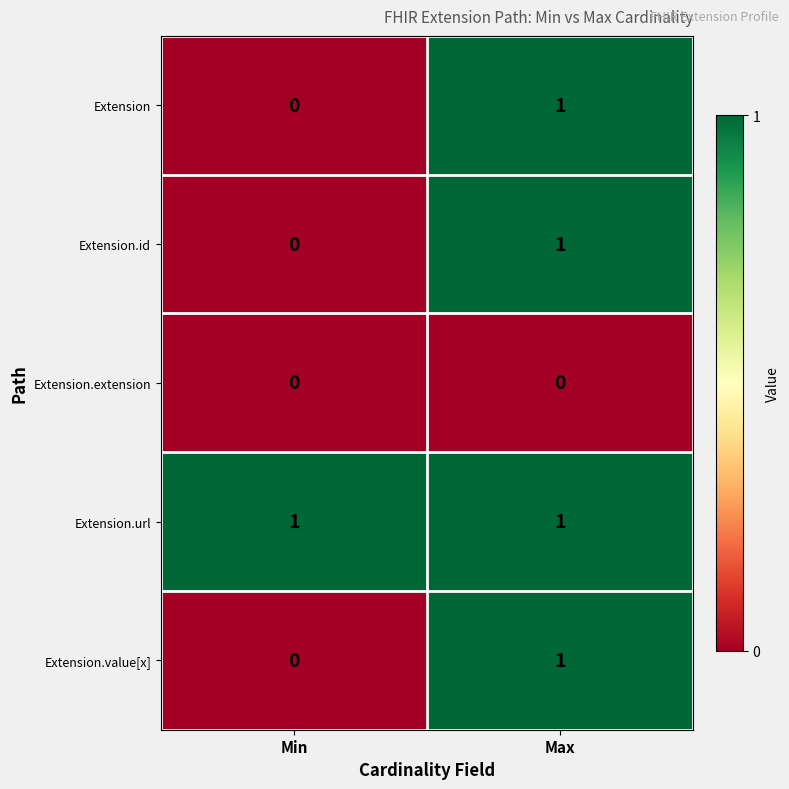

Is it true that Extension.url equals 2 at Min?

False